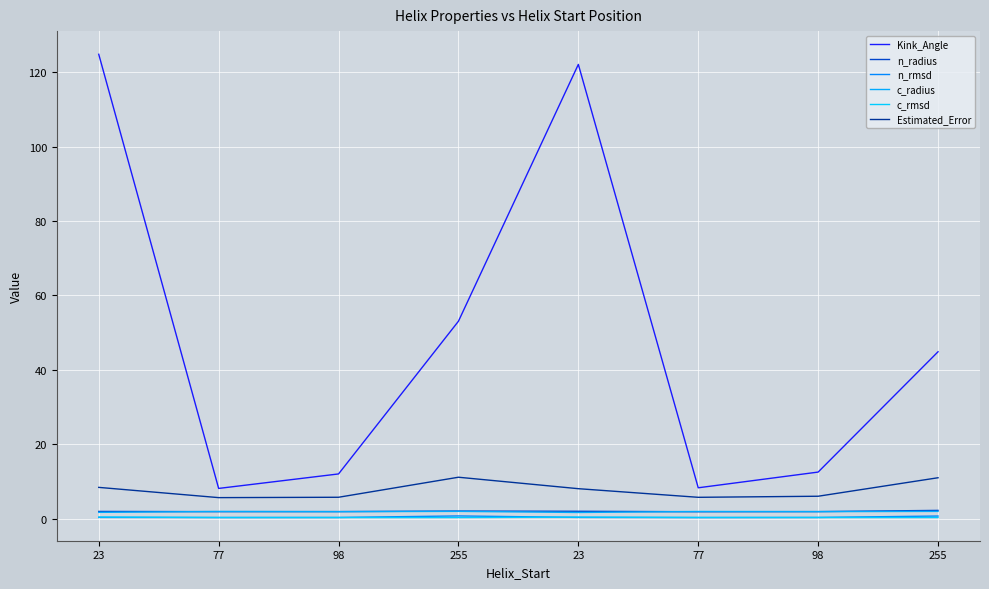

What is the label of the 5th point from the left?

23